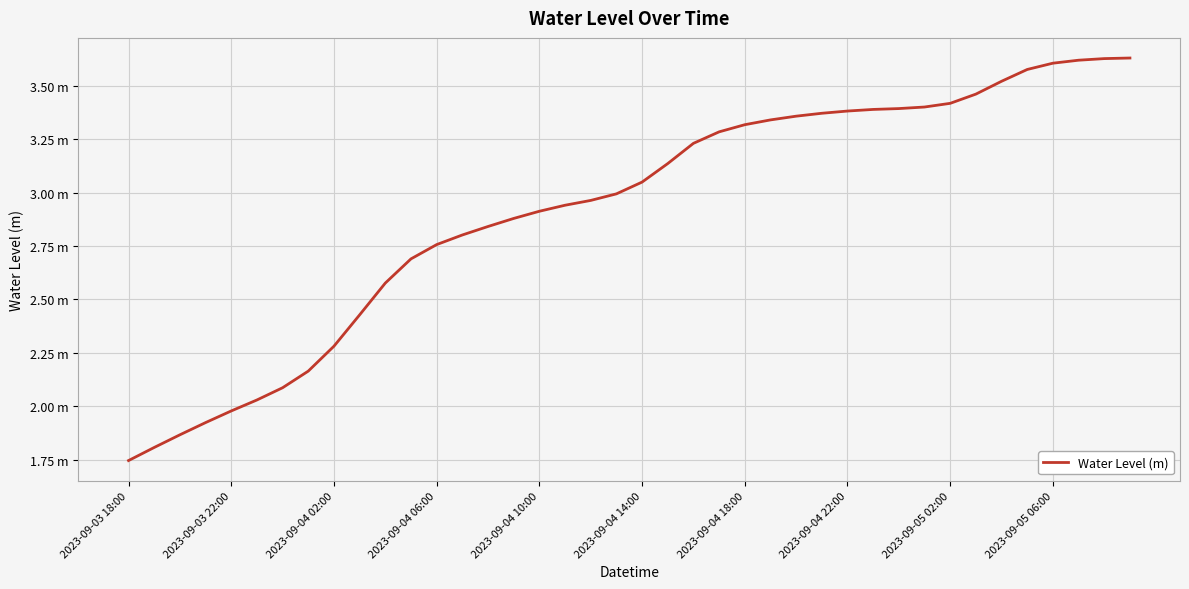

Where does the data first go above 3?

2023-09-04 14:00